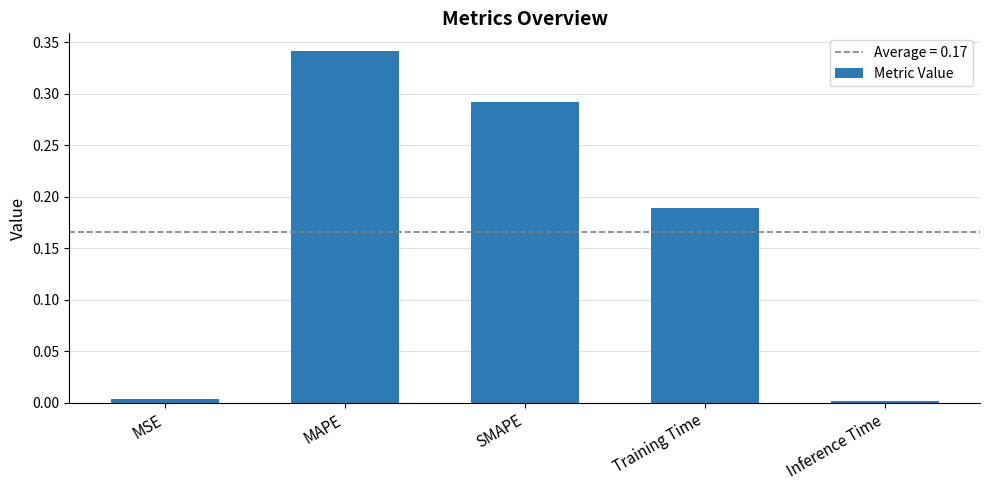

How many data points does each series have?

5